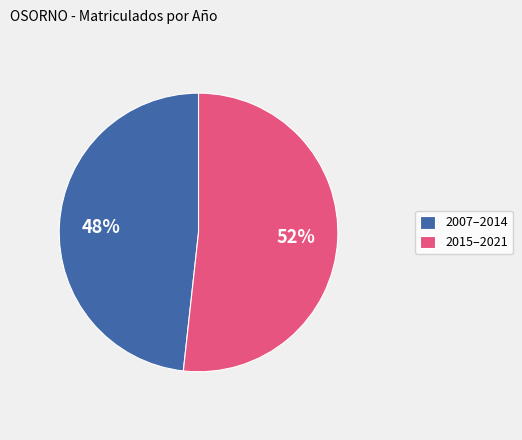

To the nearest percent, what is the combined percentage of 2015–2021 and 2007–2014?

100%